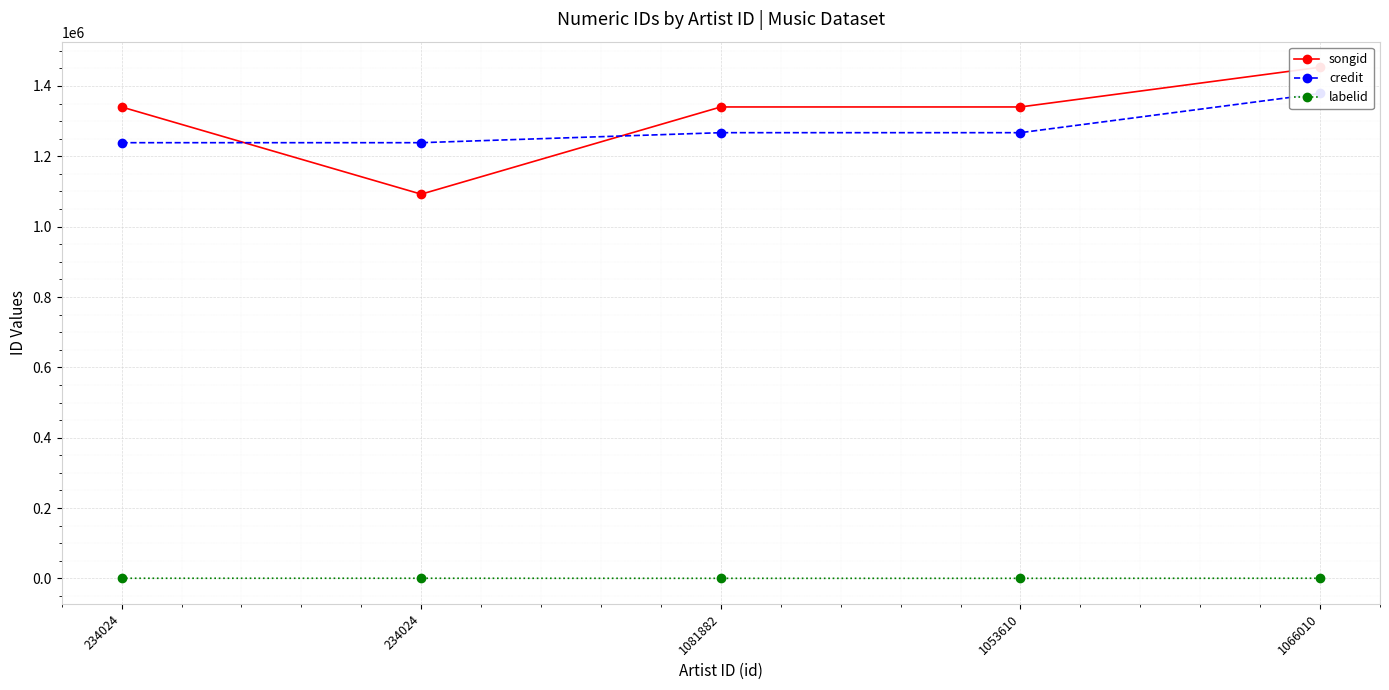

What is the average value of the songid series?

1313282